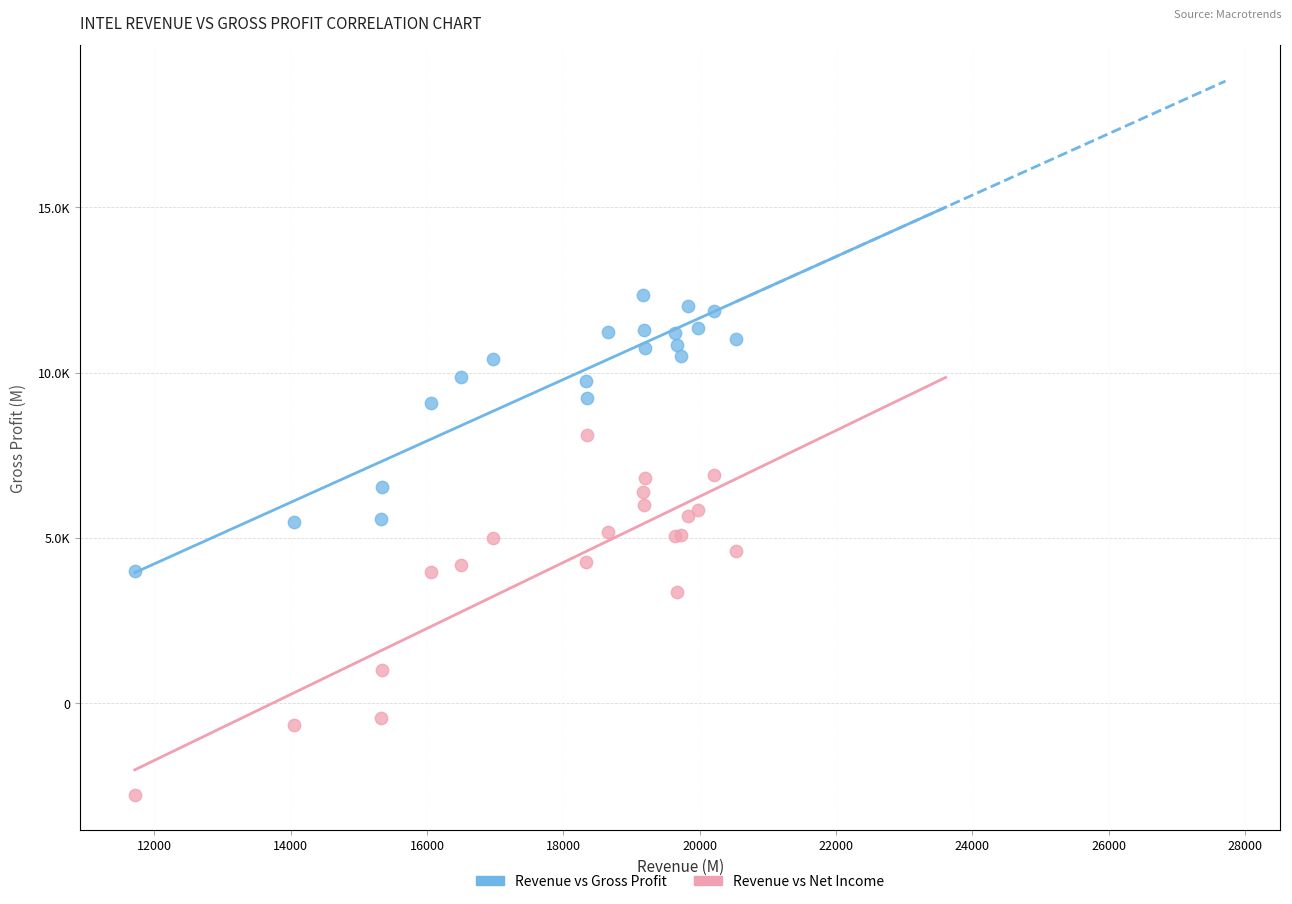

Which series contains the highest Y value?

Revenue vs Gross Profit